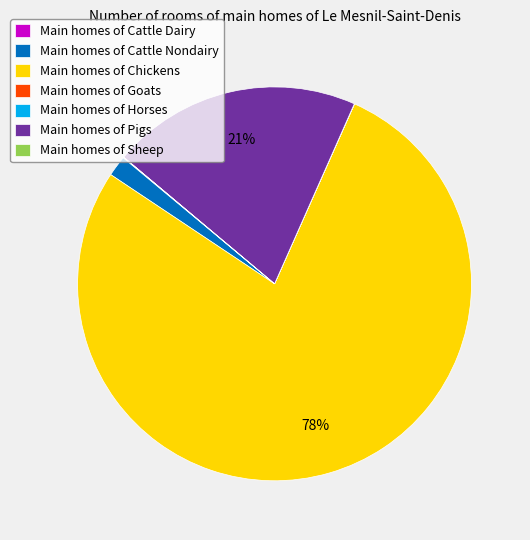

Which slice is the largest?

Main homes of Chickens